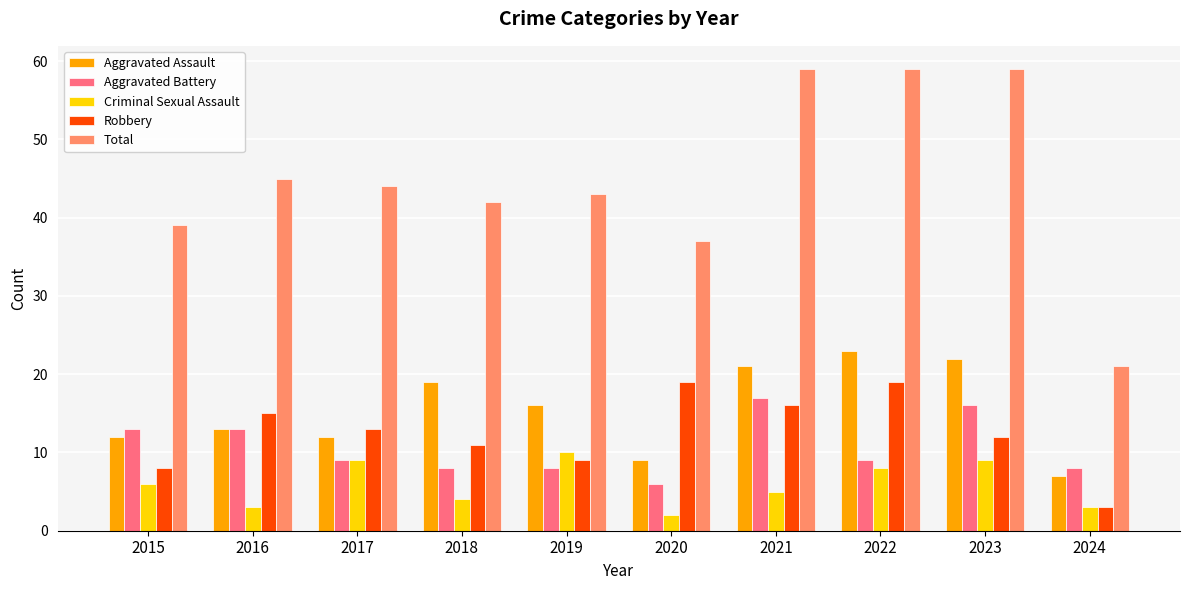

At which label does Aggravated Assault first exceed 16?

2018